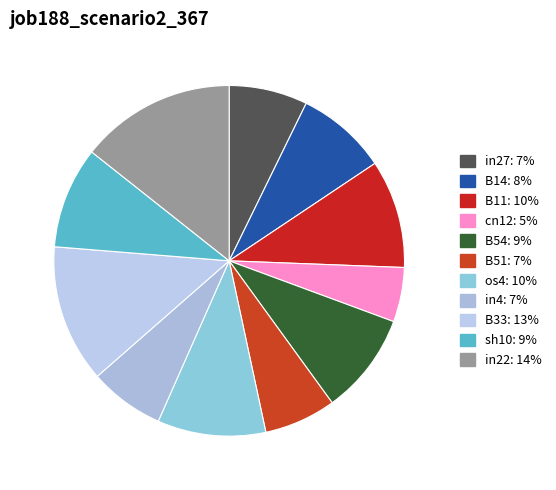

Count the number of slices in the pie.

11